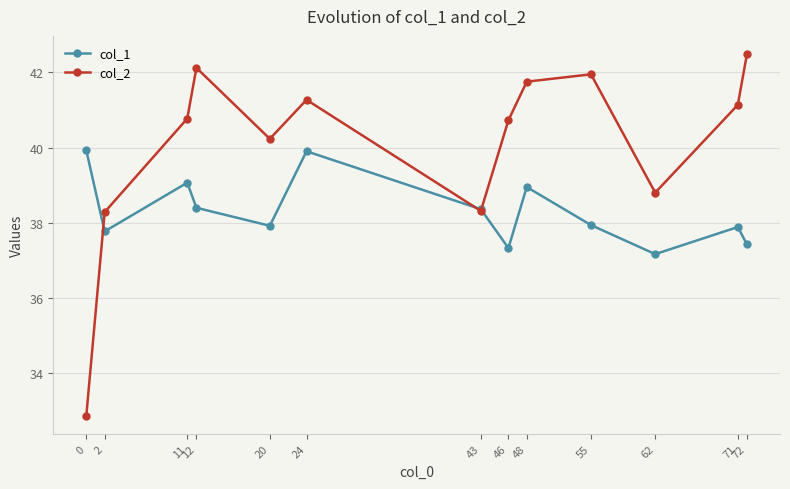

What is the lowest value of the col_2 series?

32.9